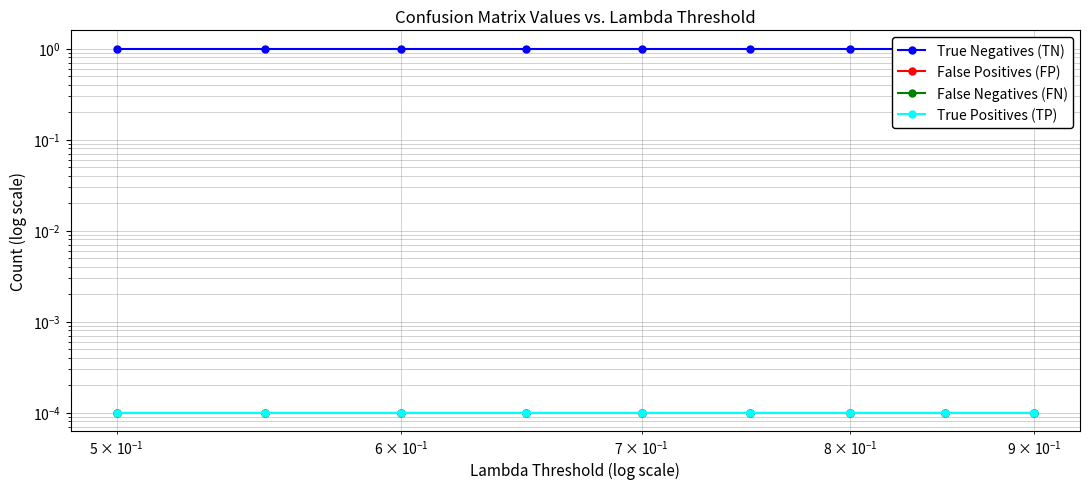

True or false: False Negatives (FN) and True Negatives (TN) cross at least once.

False